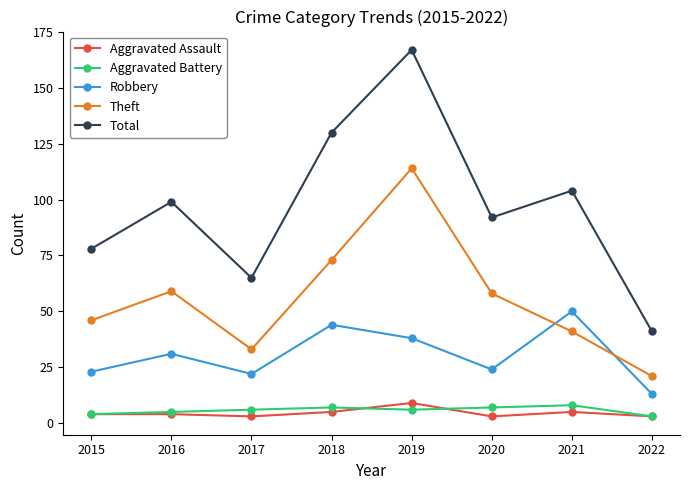

Read the Aggravated Assault value at 2018.

5